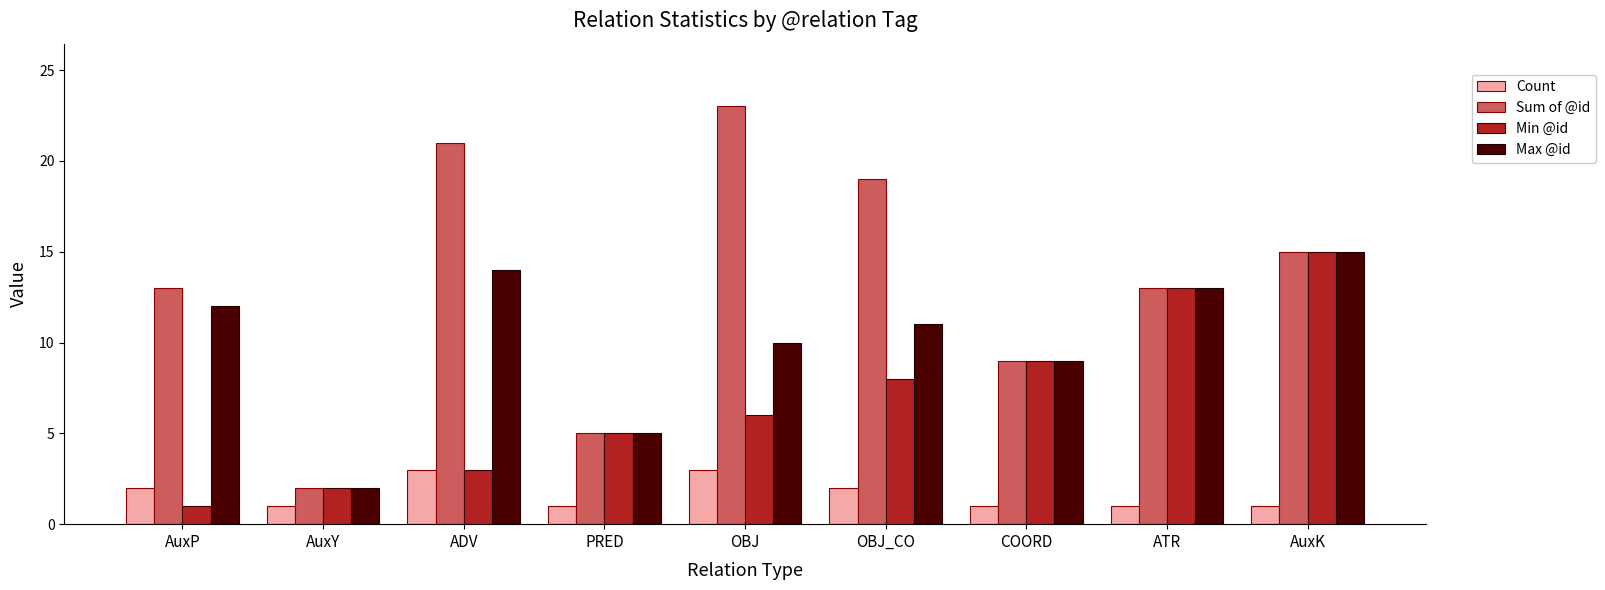

What is the value of the Sum of @id bar at the 9th from the left?

15